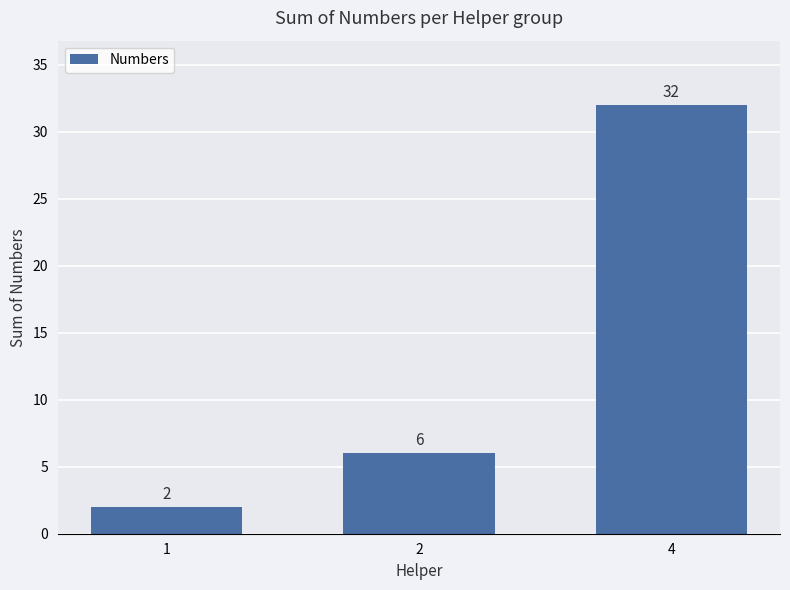

What is the sum of all values?

40